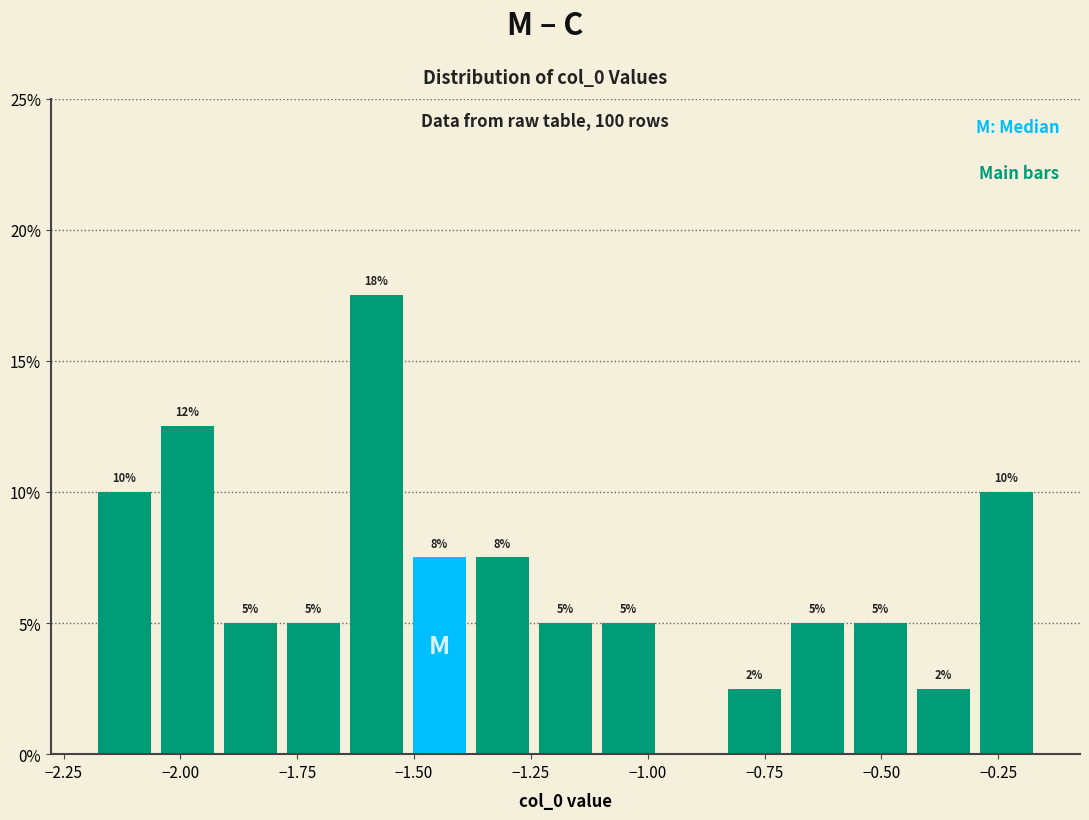

Around what value on the x-axis is the tallest bar? Give the approximate position of its centre, as read against the axis.

-1.60